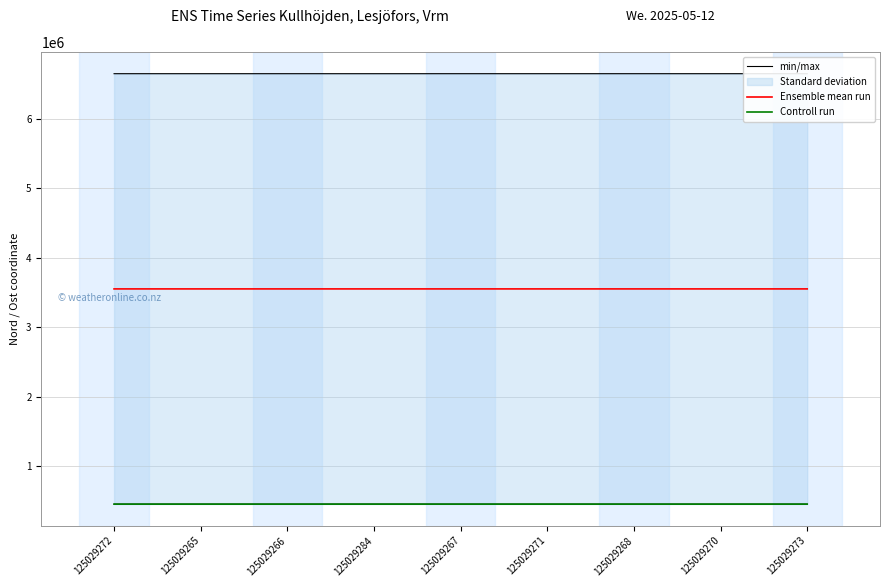

Does the chart display data point markers on the line(s)?

No